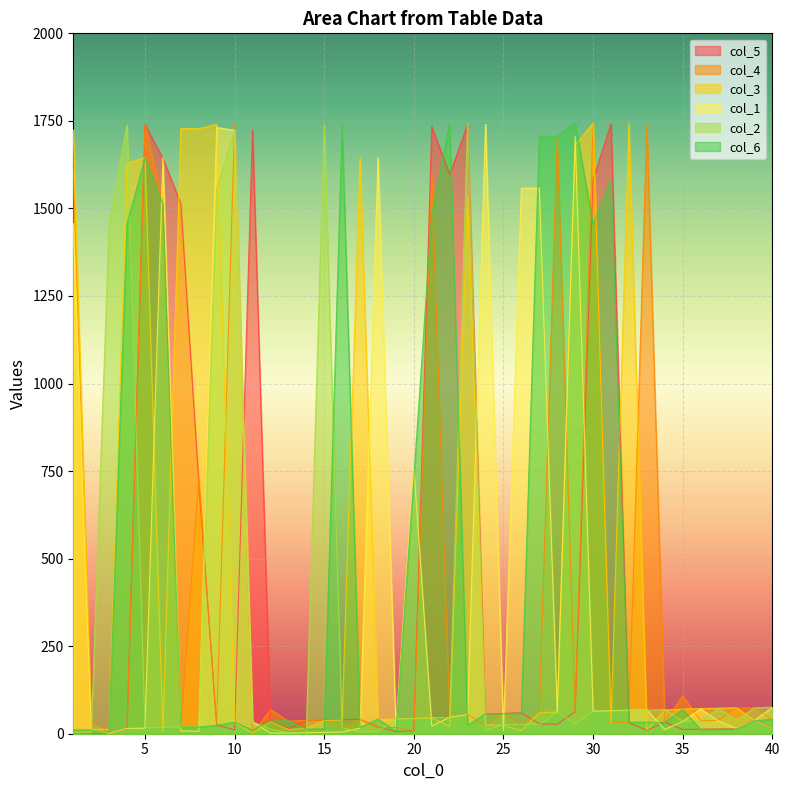

Where is col_6 nearest to the value 874?

20